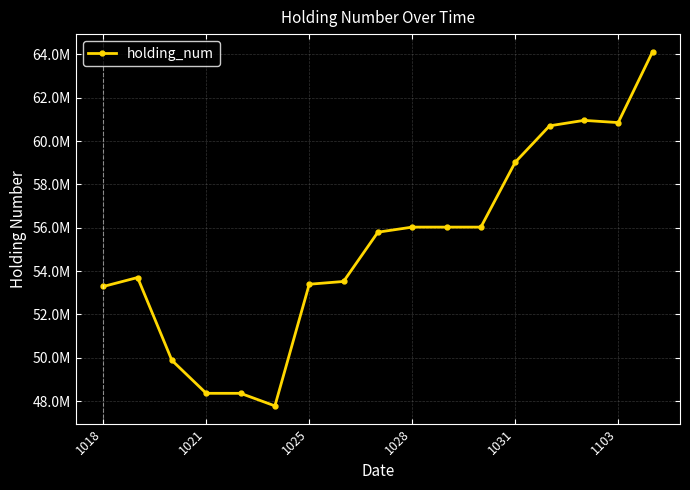

Does the chart have visible grid lines?

Yes